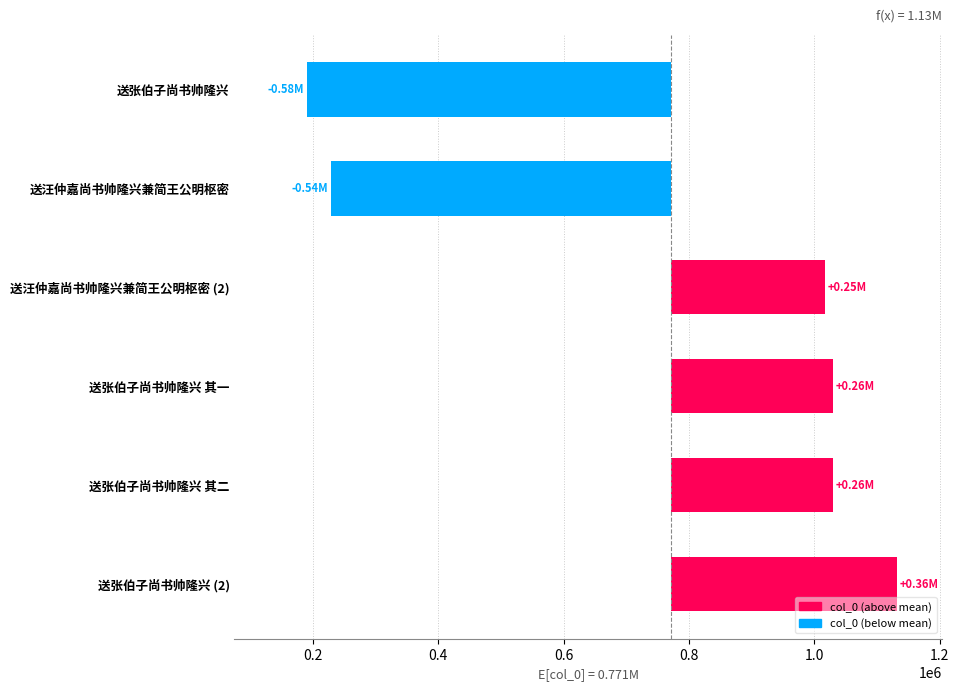

The chart shows a value of -768813 at 送汪仲嘉尚书帅隆兴兼简王公明枢密. True or false?

False